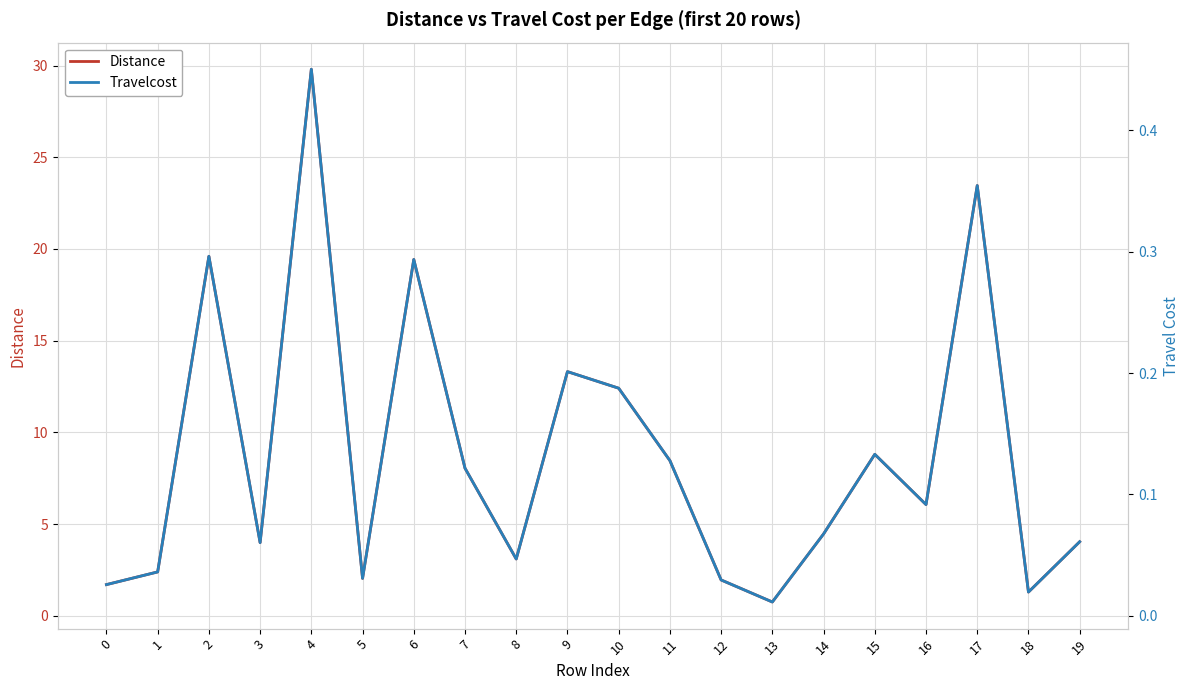

Rank the categories by Travelcost value from highest to lowest.

4, 17, 2, 6, 9, 10, 15, 11, 7, 16, 14, 19, 3, 8, 1, 5, 12, 0, 18, 13